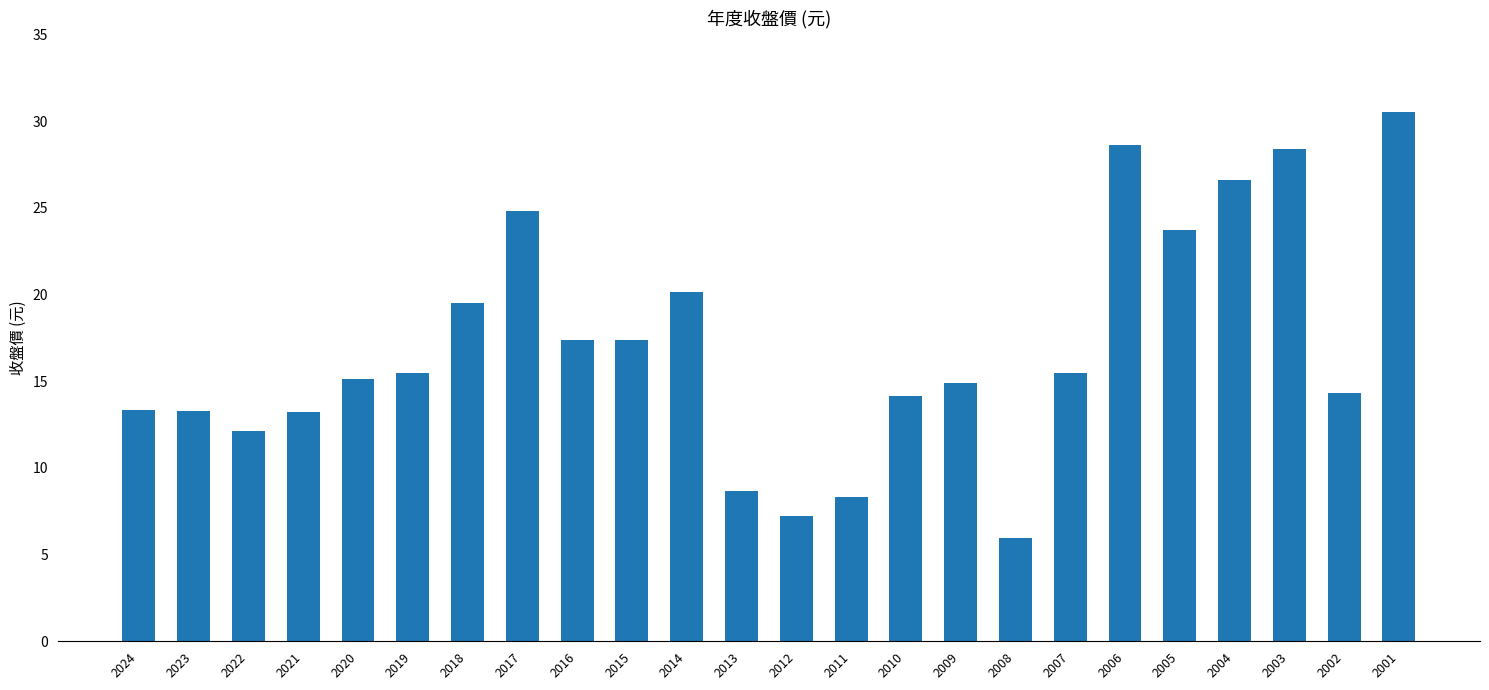

What is the minimum value shown in the chart?

6.0